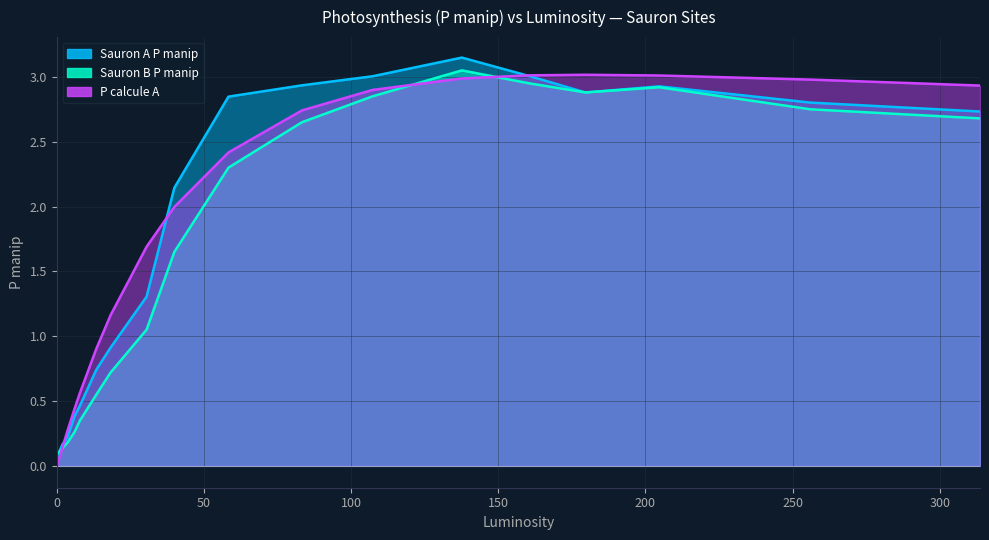

True or false: Sauron A P manip and P calcule A intersect in this chart.

True